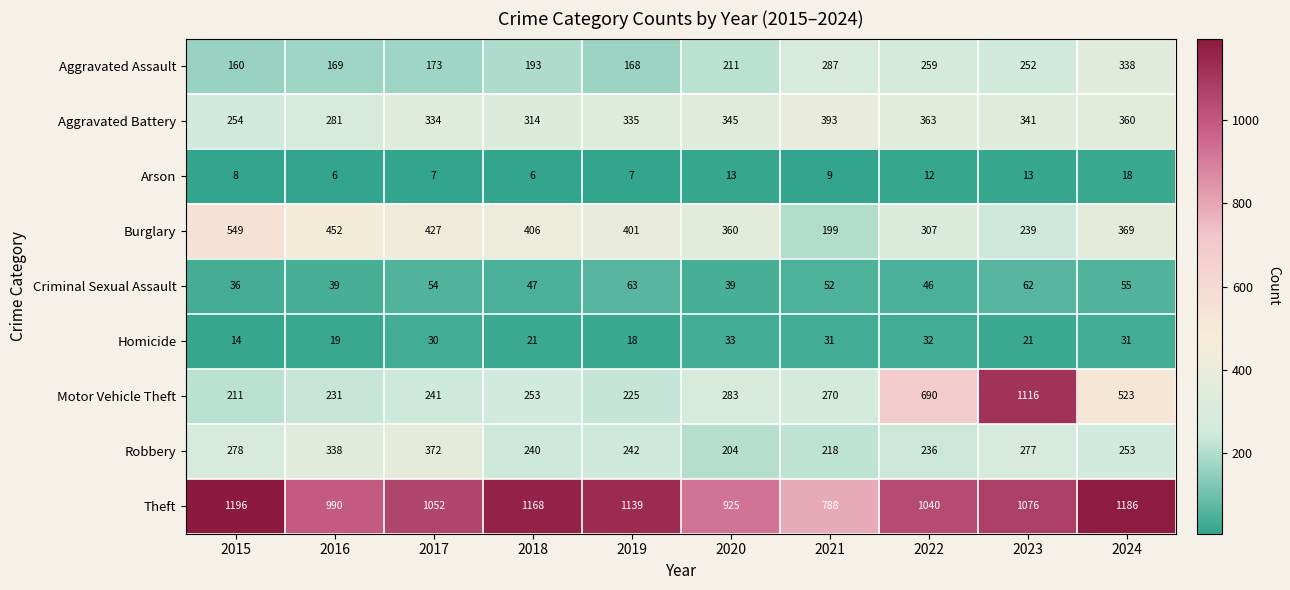

At 2019, list the series in order from smallest to largest.

Arson, Homicide, Criminal Sexual Assault, Aggravated Assault, Motor Vehicle Theft, Robbery, Aggravated Battery, Burglary, Theft